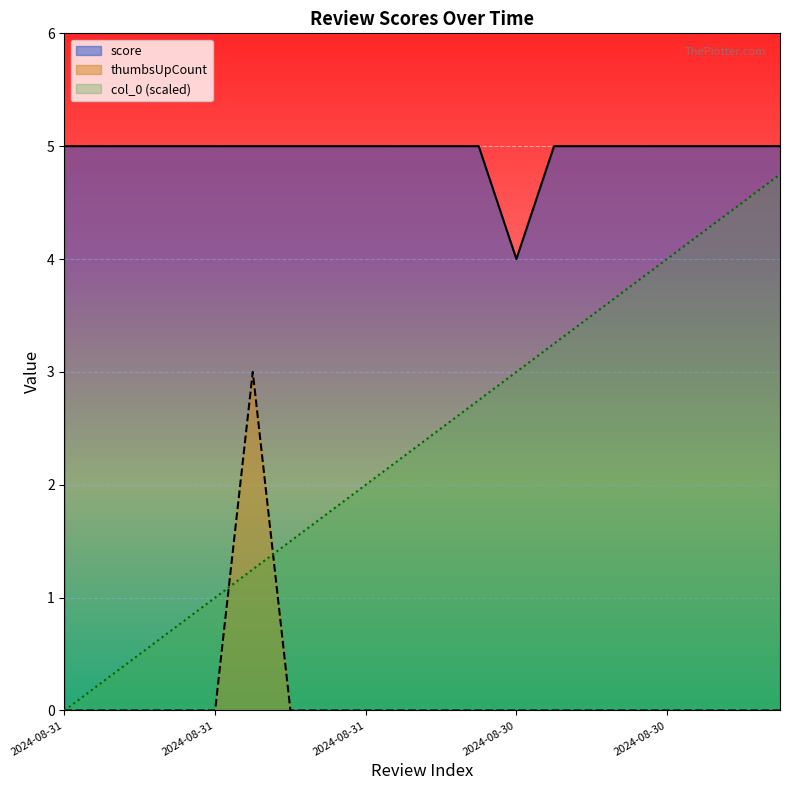

Where is score nearest to the value 4?

2024-08-30